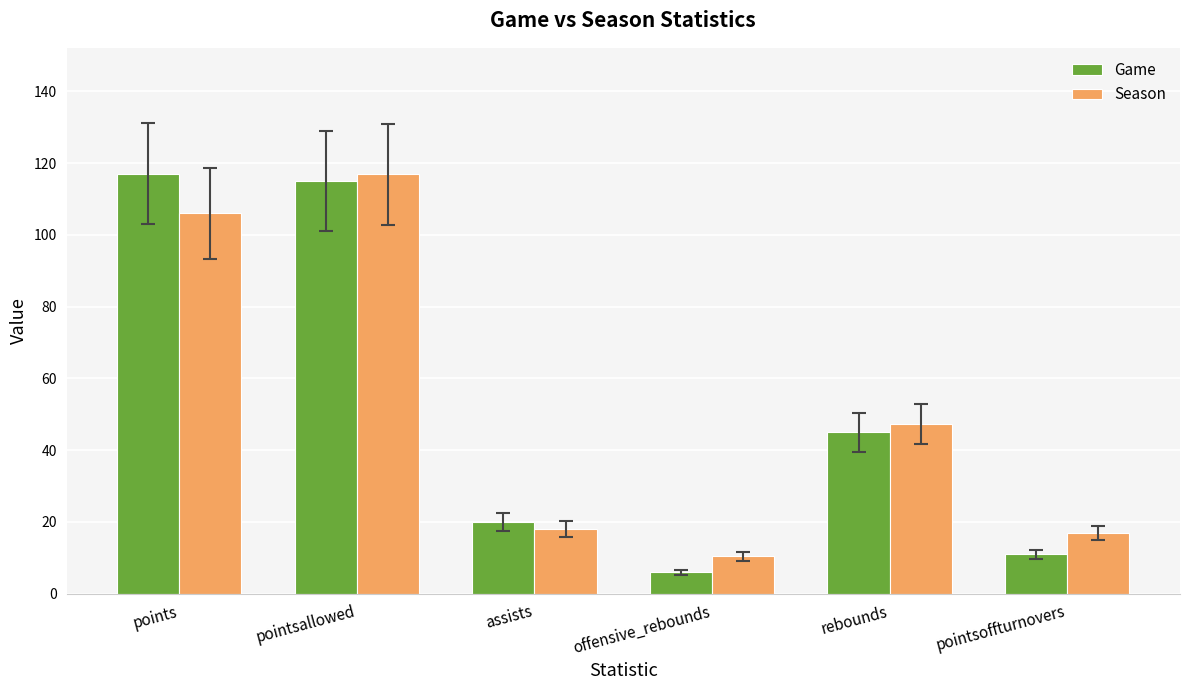

What is the spread (max minus min) of values at pointsoffturnovers?

5.9